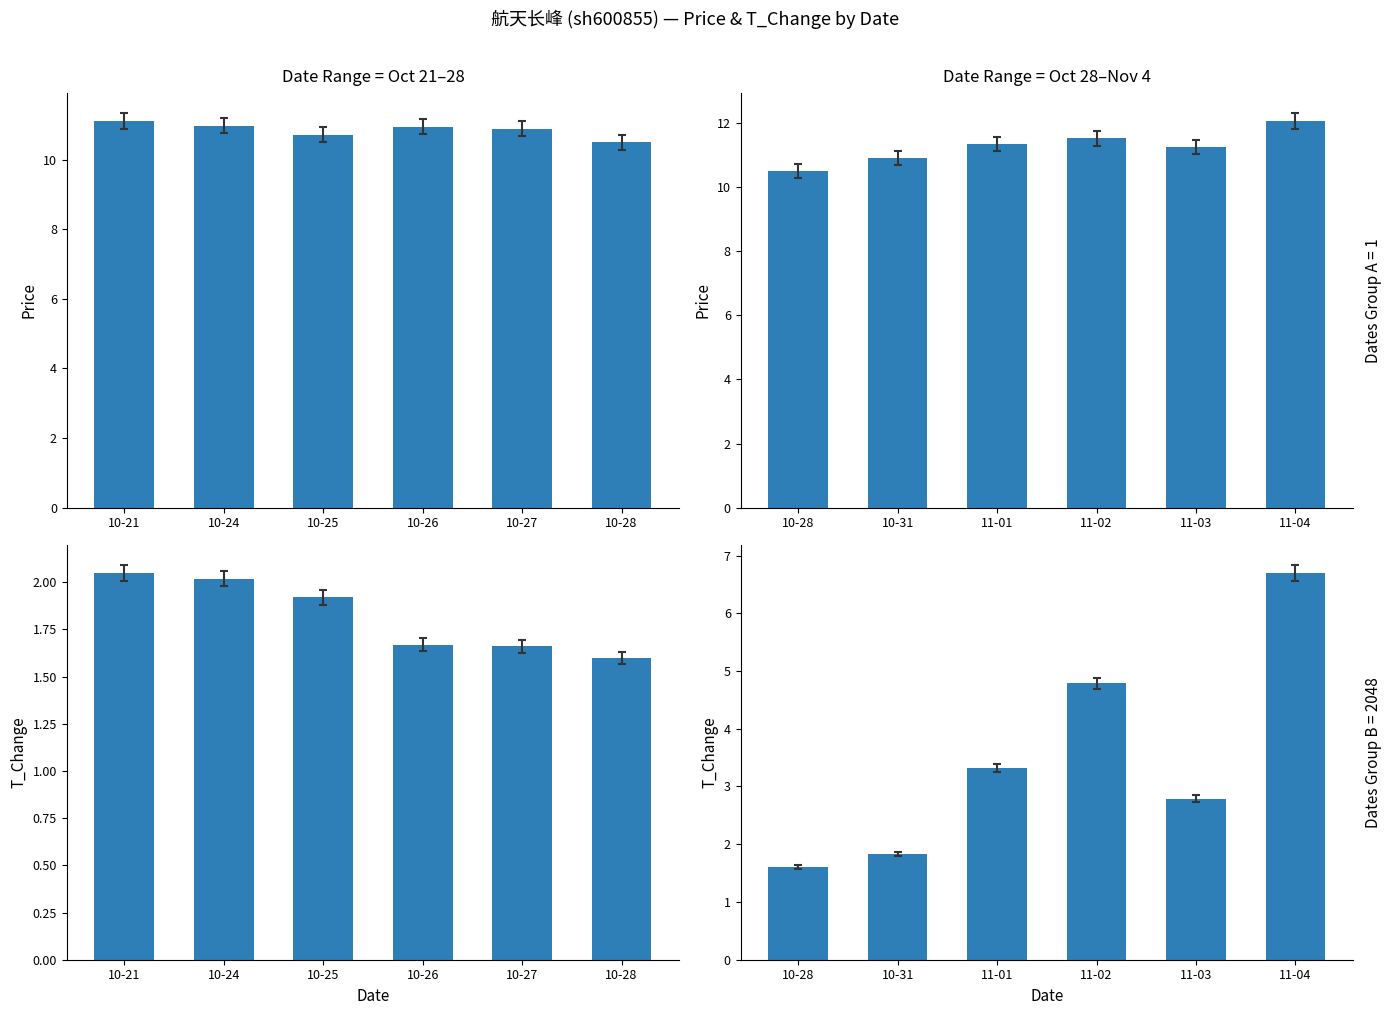

Which series has the largest range (max minus min)?

T_Change